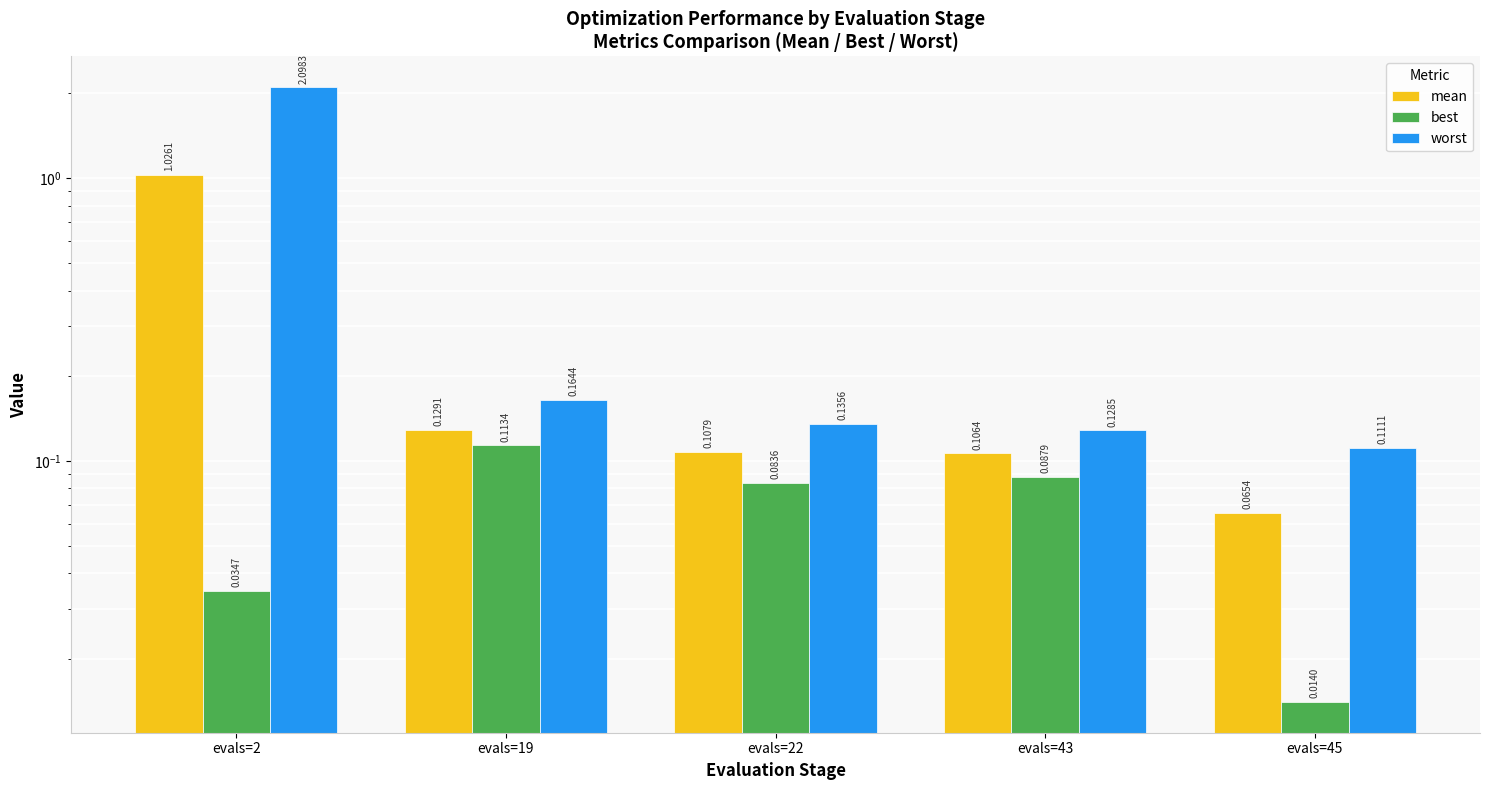

How many groups of bars are there?

5